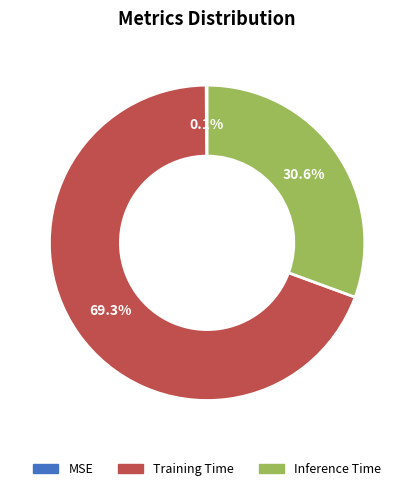

Which slice represents more than half of the pie?

Training Time